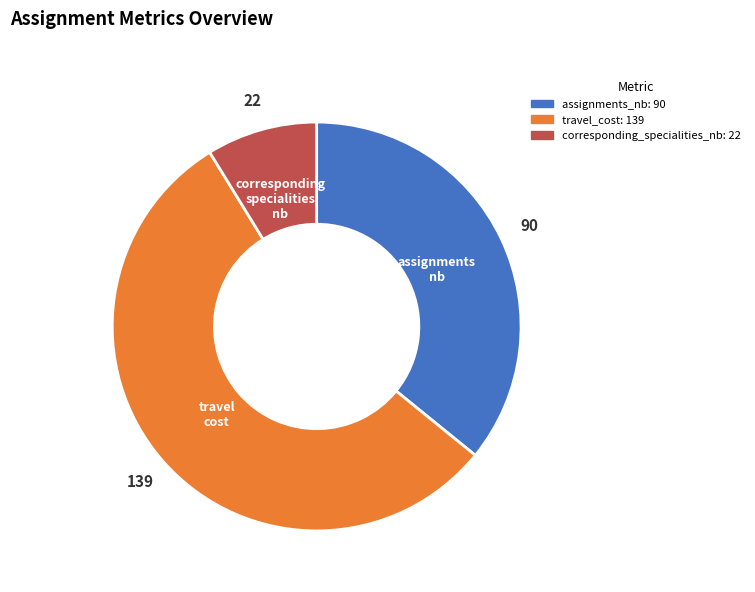

Does any single category account for the majority?

Yes